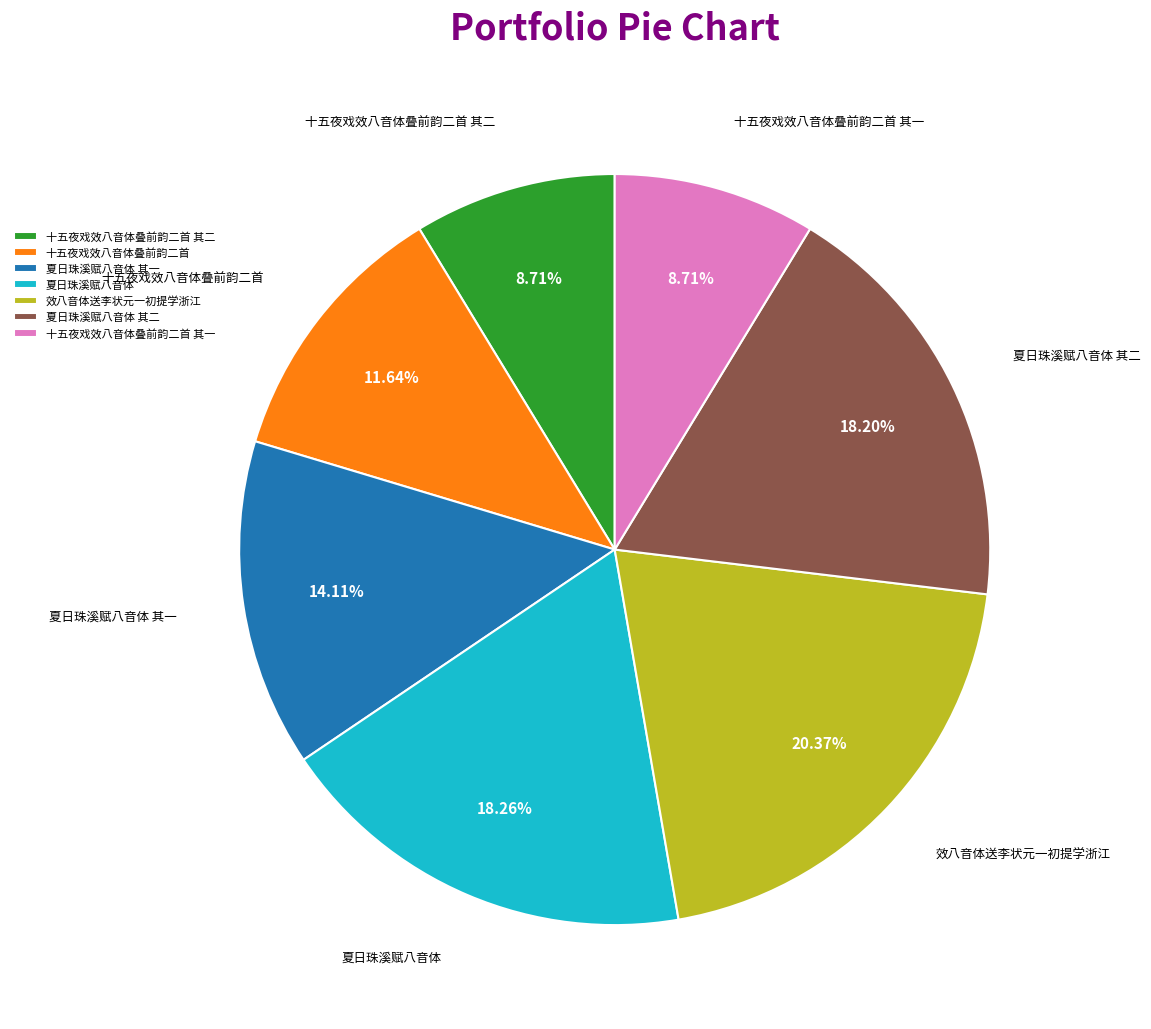

To the nearest percent, what percentage of the pie is 效八音体送李状元一初提学浙江?

20%